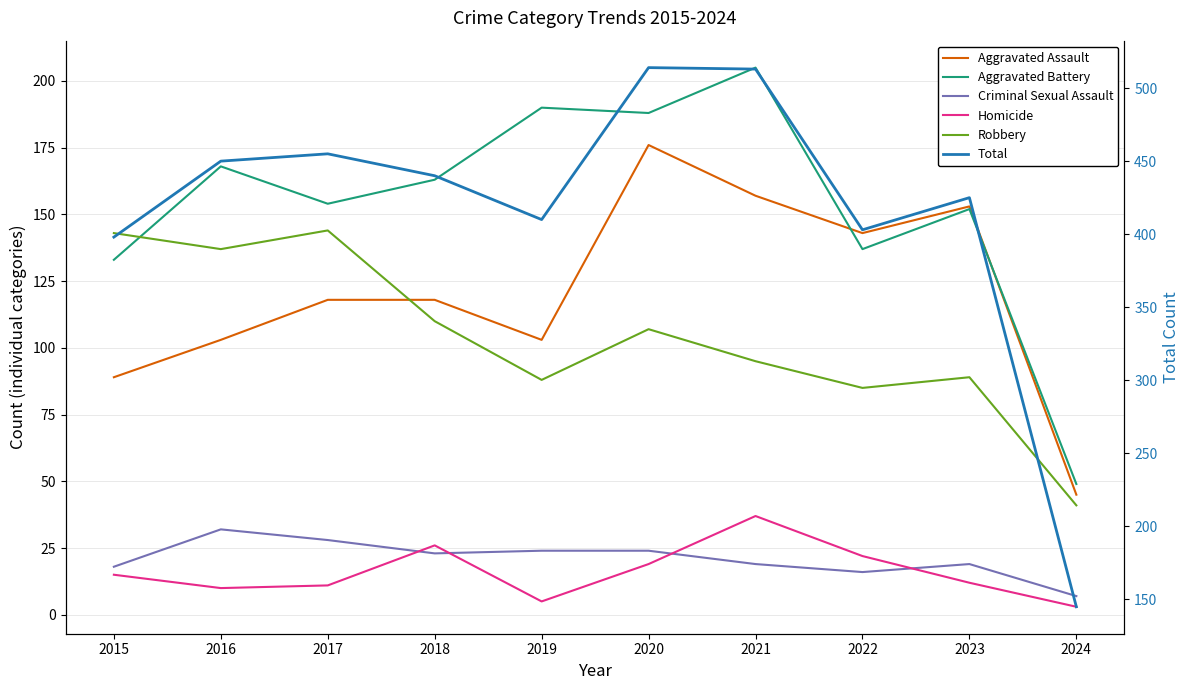

True or false: Homicide and Total intersect in this chart.

False